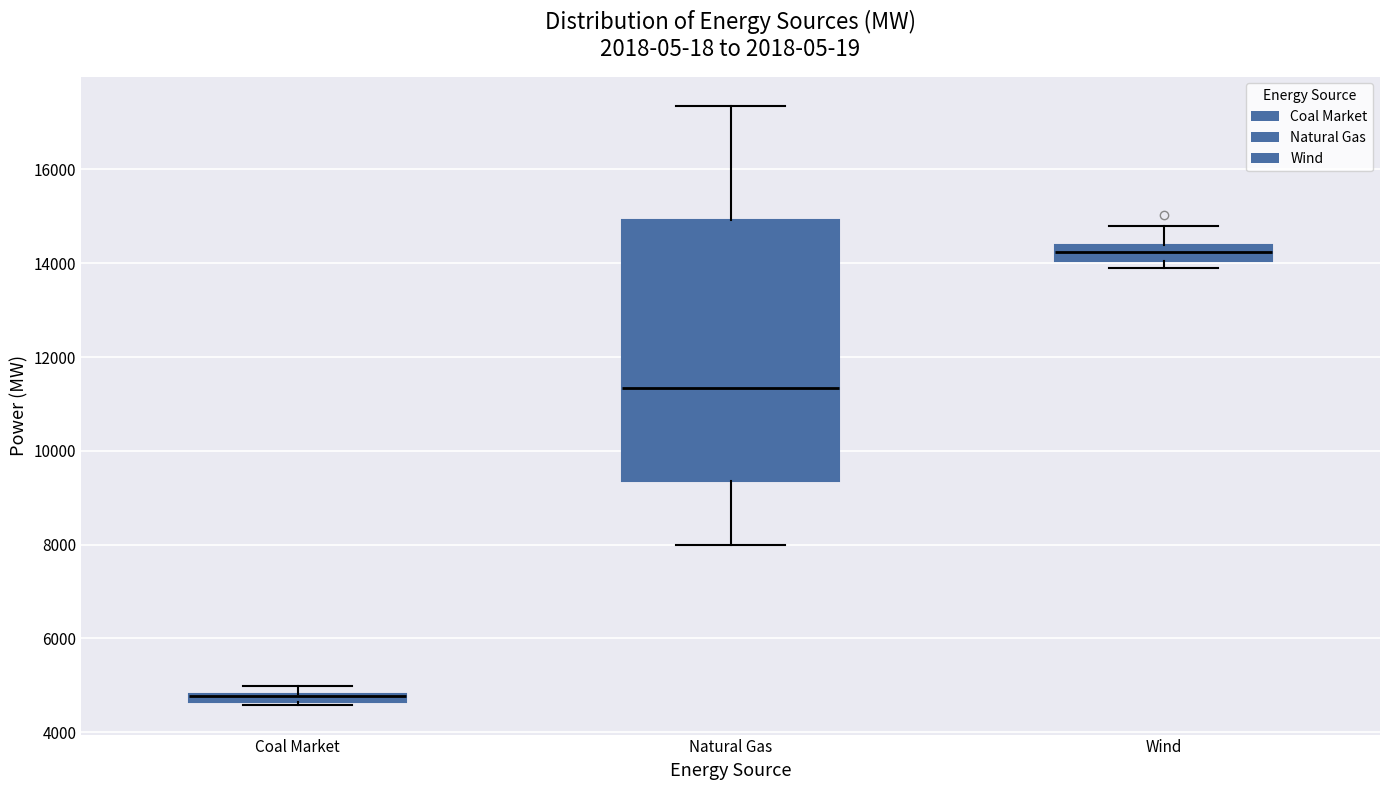

Comparing the boxes themselves (not the whiskers), which one is the tallest?

Natural Gas